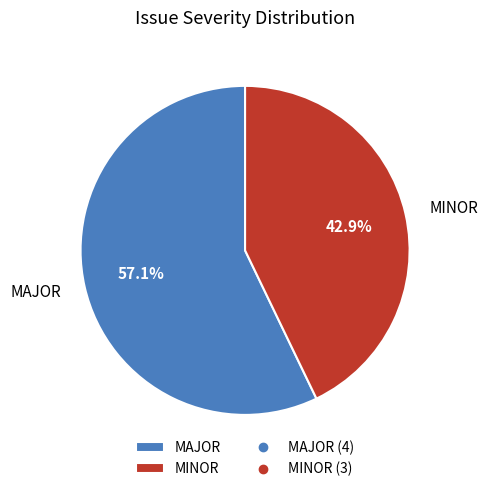

To the nearest percent, what is the average slice percentage?

50%